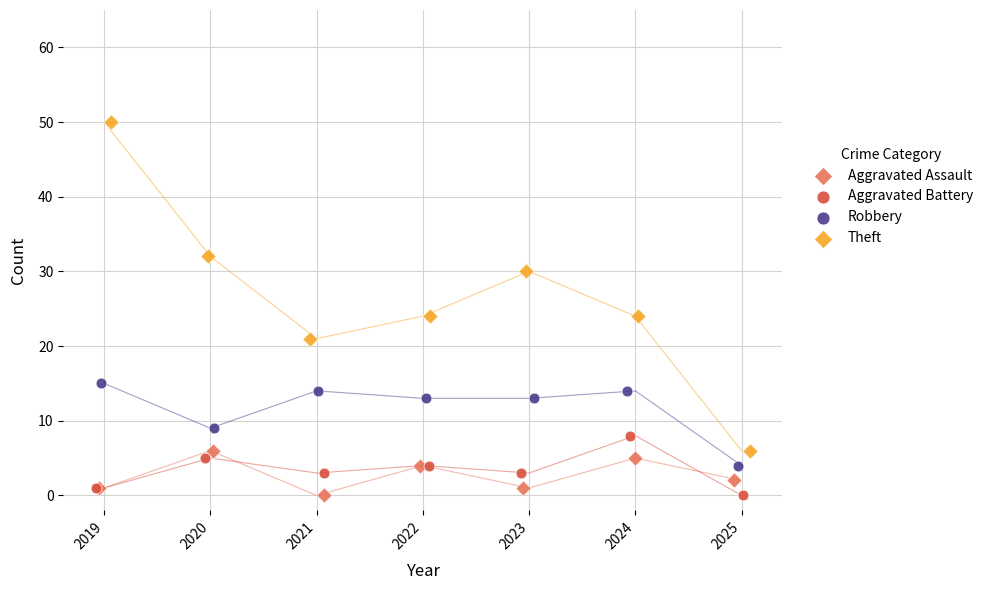

Which series contains the highest Y value?

Theft